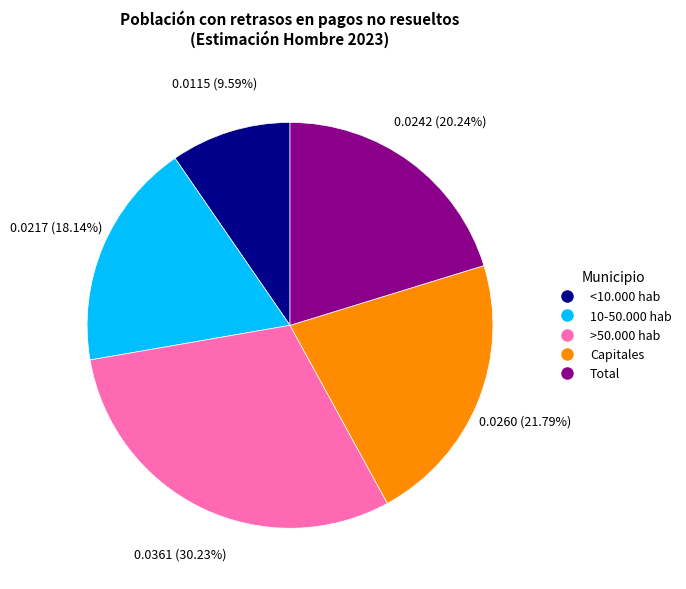

To the nearest percent, what is the difference between the largest and smallest slice percentages?

21%